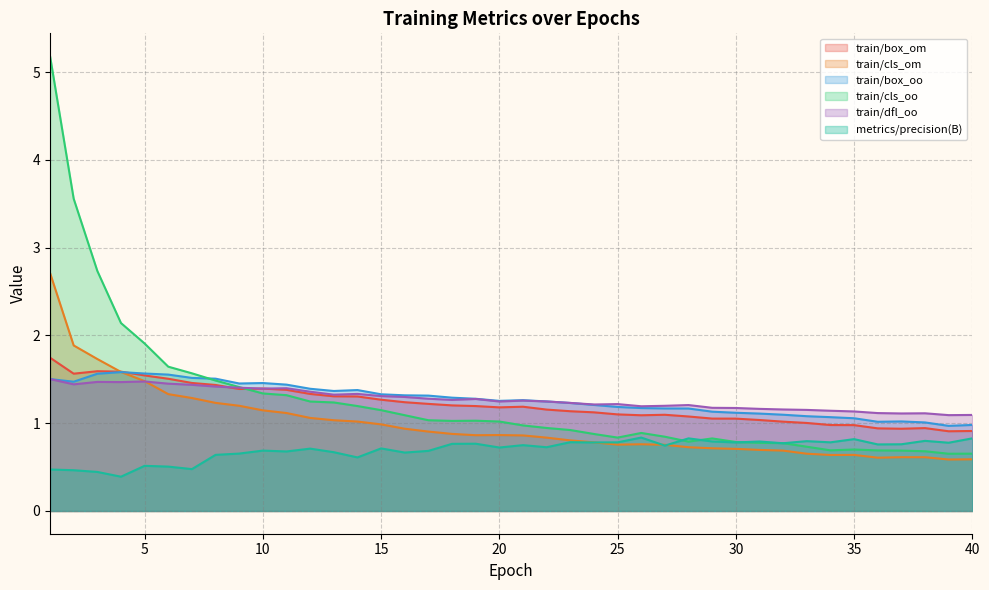

What is the average value of the train/box_oo series?

1.3